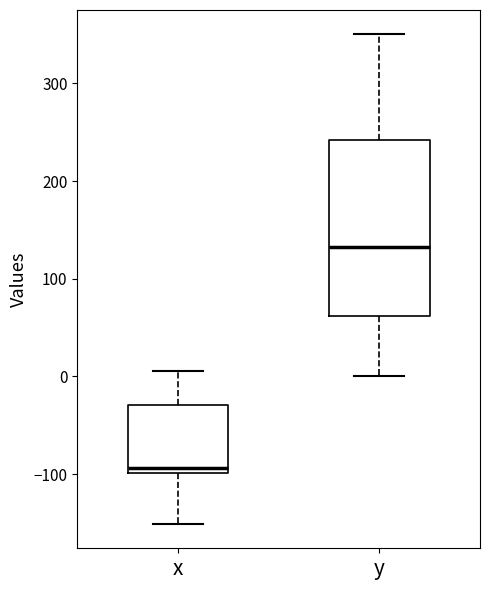

Reading left to right, transcribe this box plot: for each box, give where its median line is, the range the box spans, and where its two whiskers end, as read against the y-axis. The values are not printed on the chart, so give them approximately, as read against the axis.

x: median -90, box -100 to -30, whiskers -150 to 10
y: median 130, box 60 to 240, whiskers 0 to 350